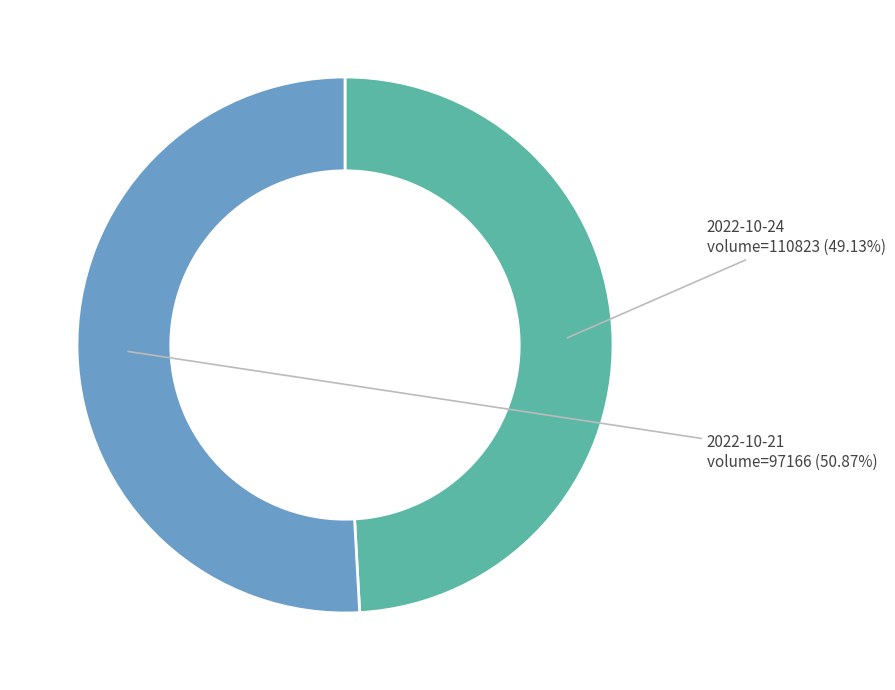

Combined, do 2022-10-24 volume=110823 and 2022-10-21 volume=97166 account for over 50%?

Yes